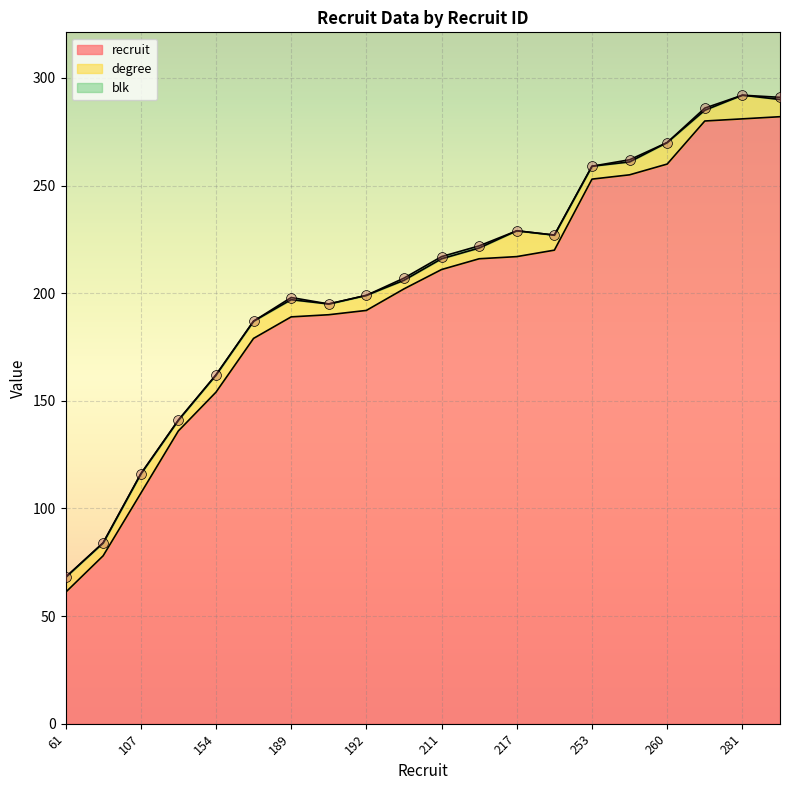

At which category is the sum across all series the highest?

281